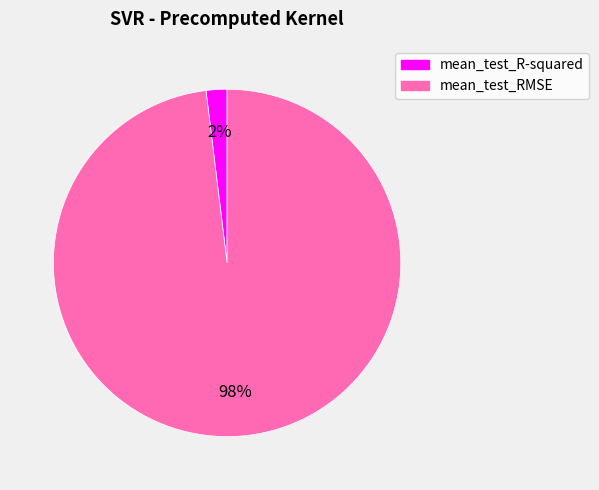

Count the number of slices in the pie.

2